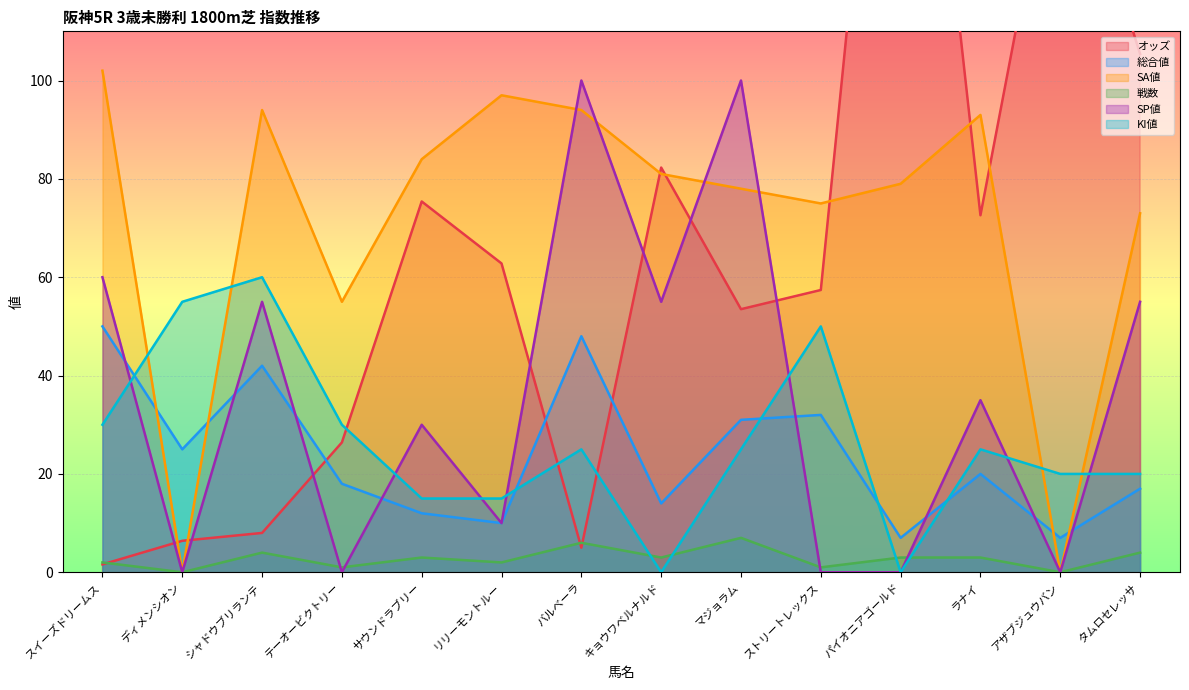

What is the label of the 11th point from the left?

パイオニアゴールド